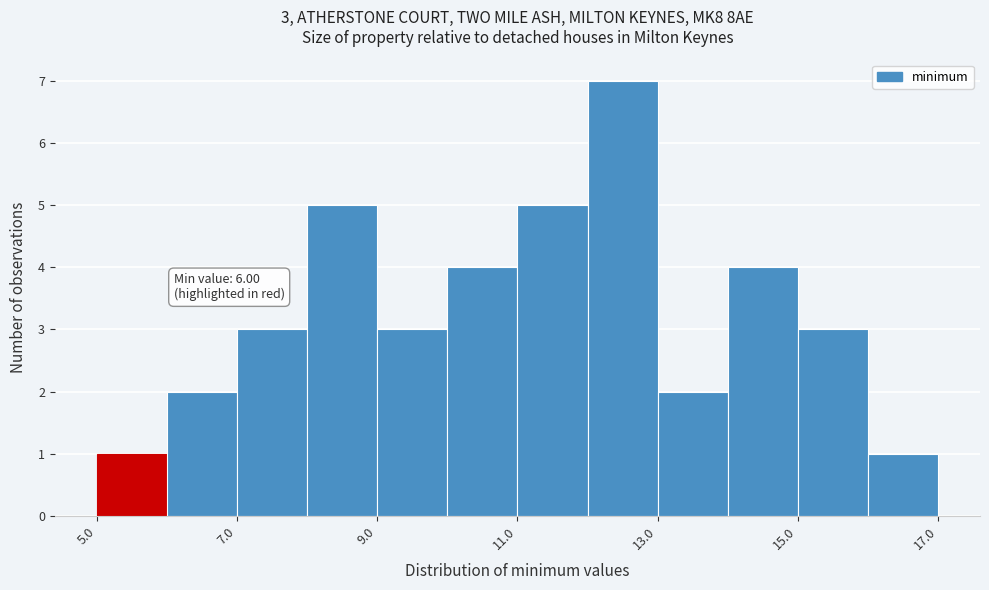

Over which range of the x-axis is the bar tallest?

12 to 13